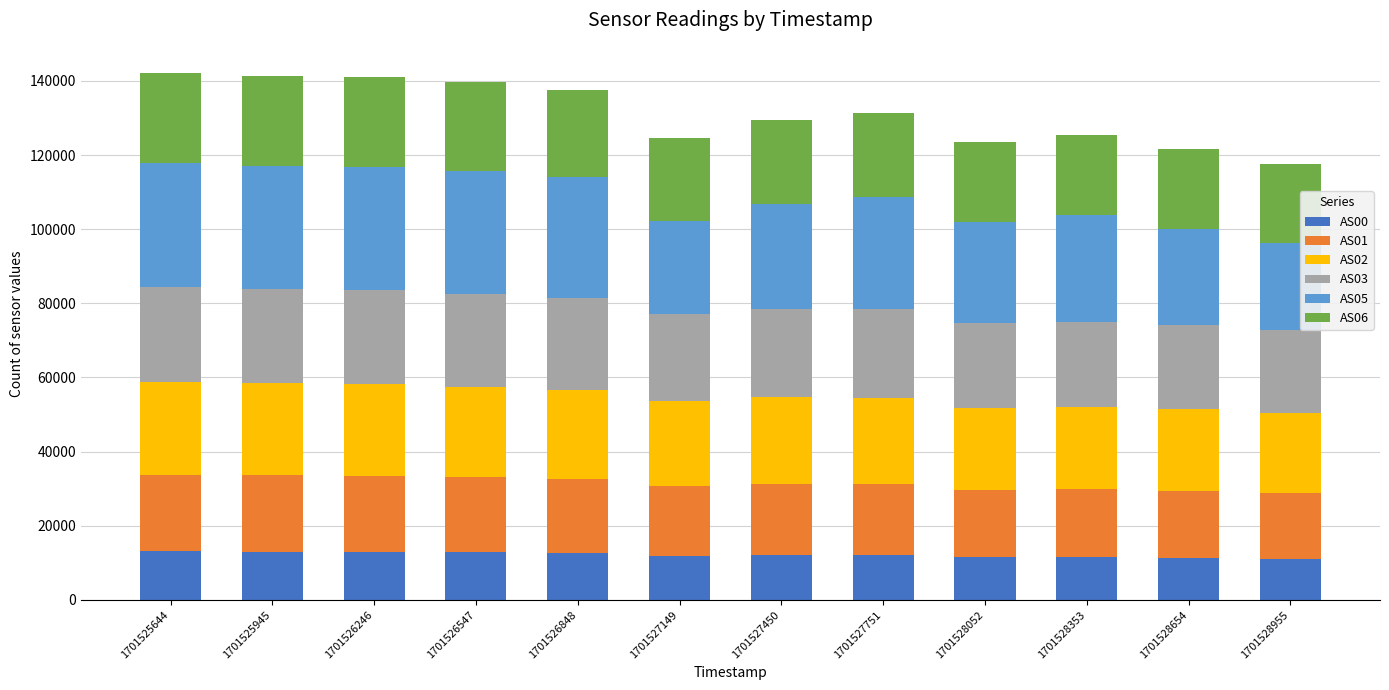

What is the minimum value for AS00?

11119